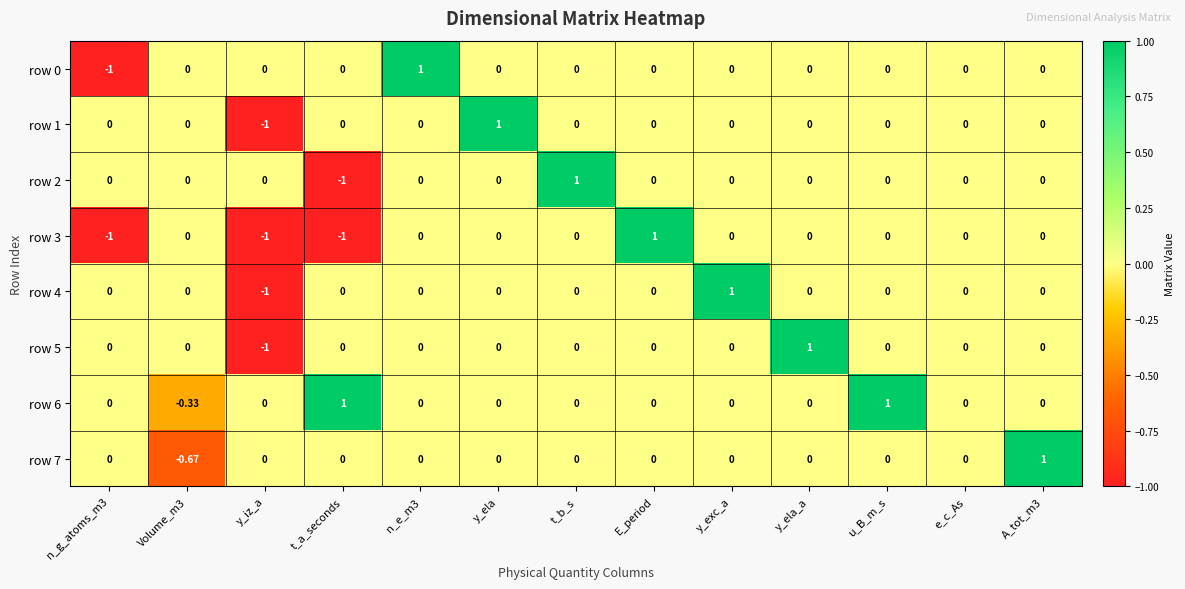

At which label does row 4 reach its peak?

y_exc_a